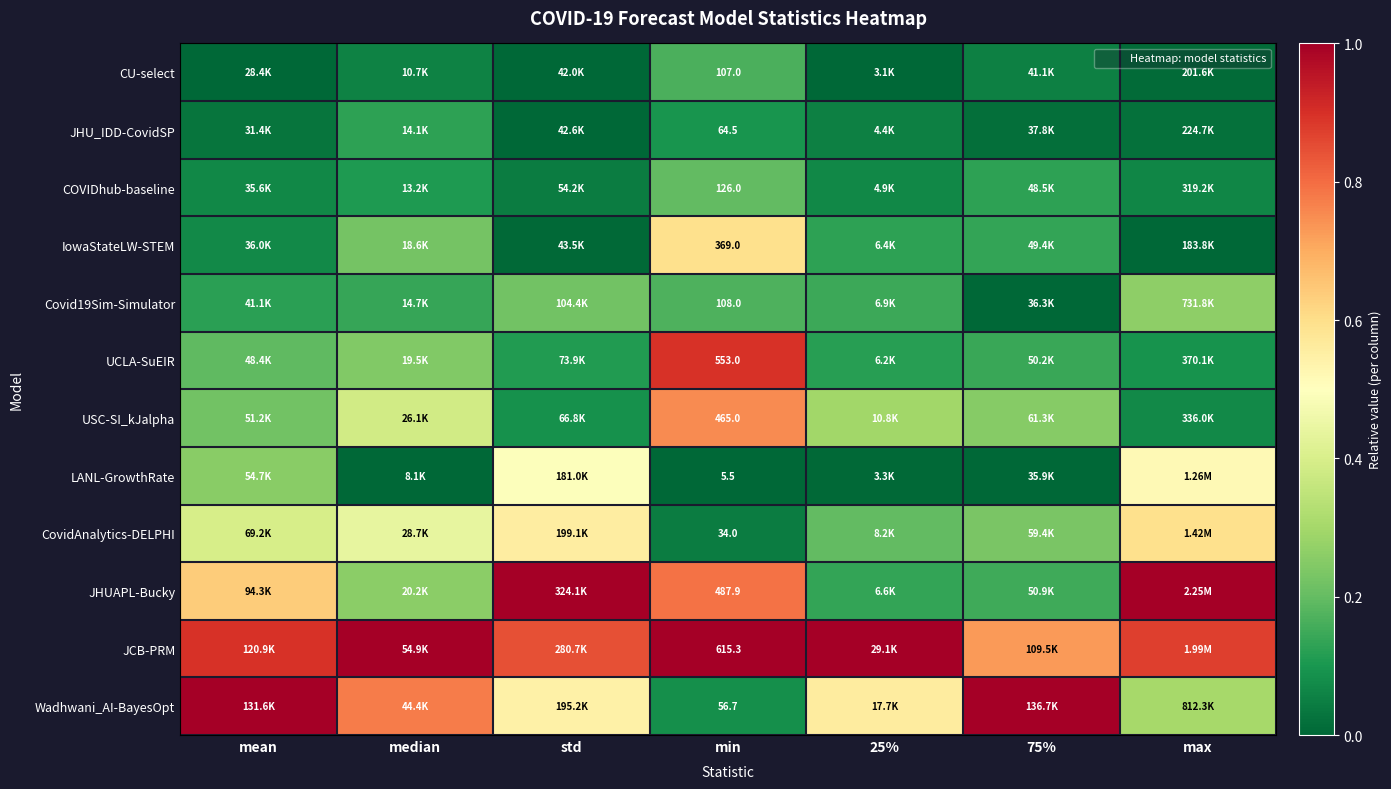

How many data points does each series have?

7